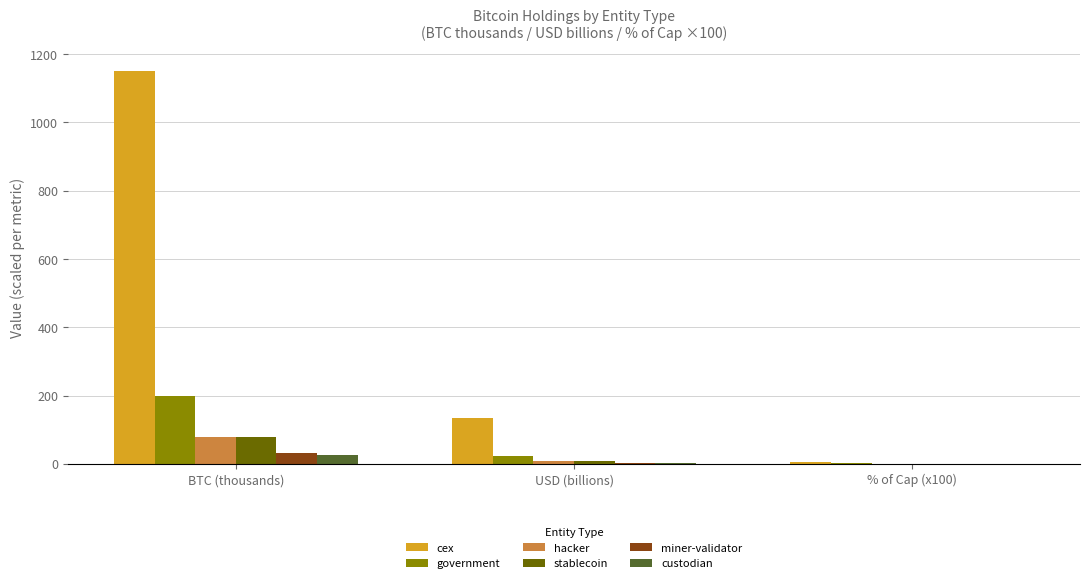

Which series has the largest total across all categories?

cex